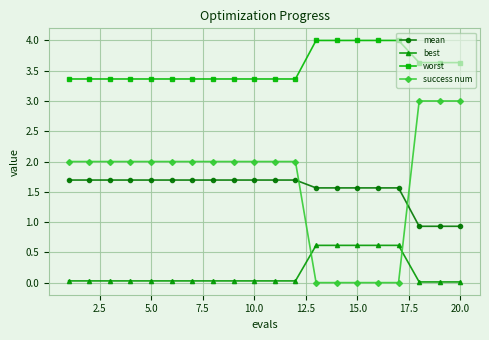

How many distinct data groups are displayed?

4